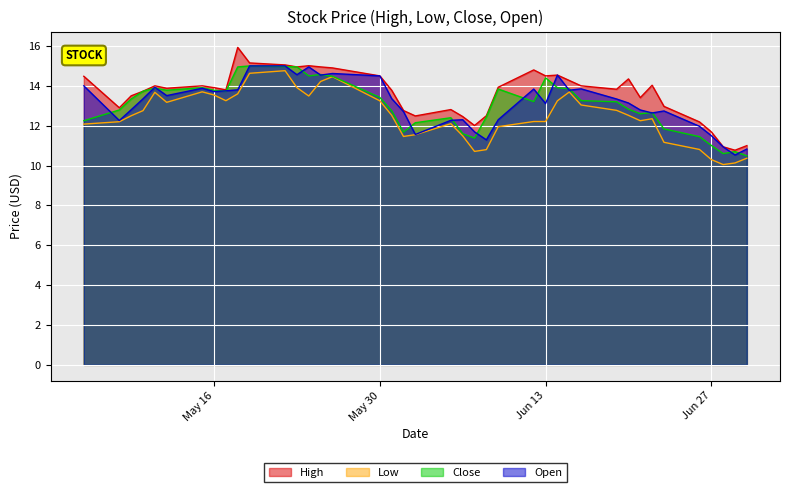

Between May 16 and Jun 27, which series saw the biggest shift?

Low